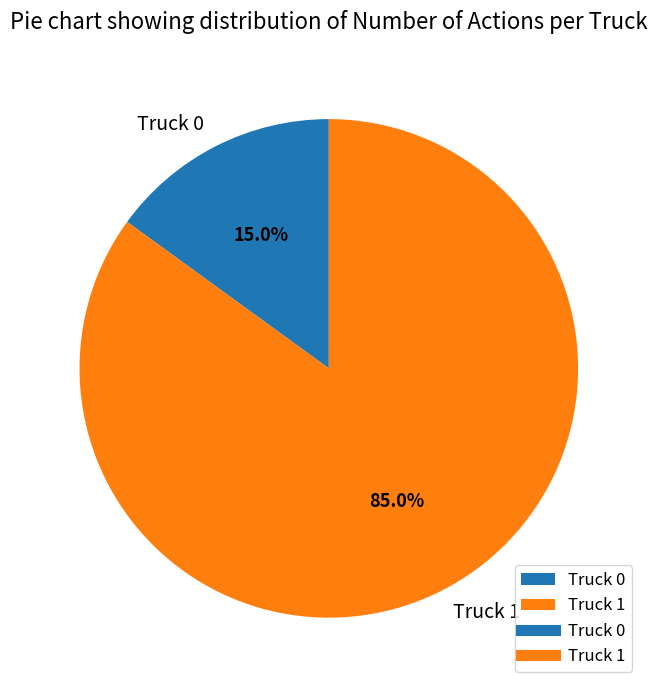

What percentage is NOT represented by Truck 1?

15.0%